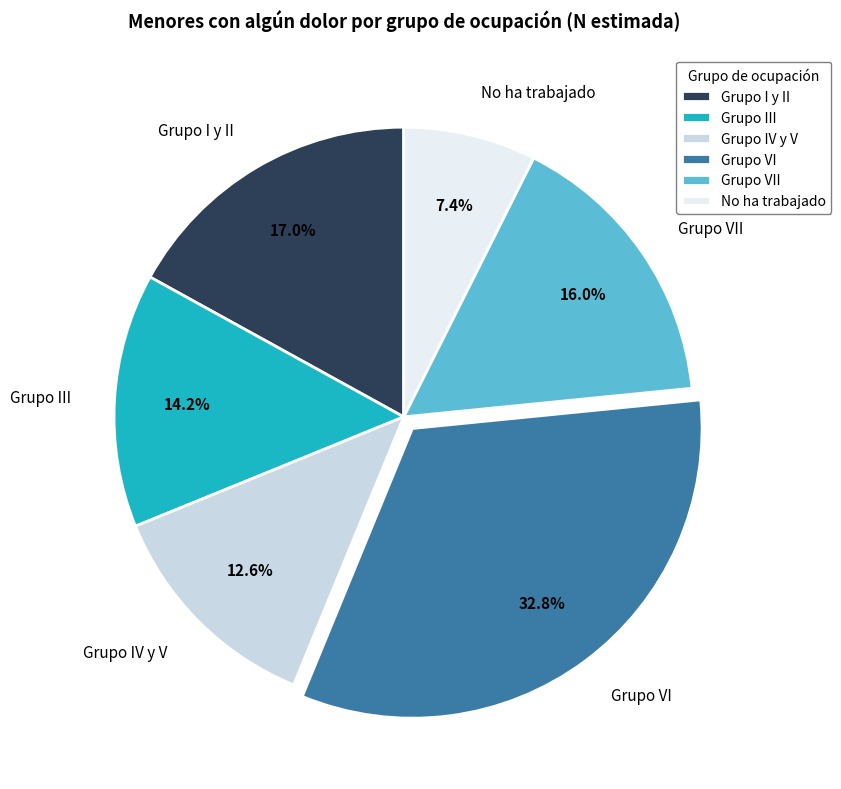

To the nearest percent, what is the average slice percentage?

17%